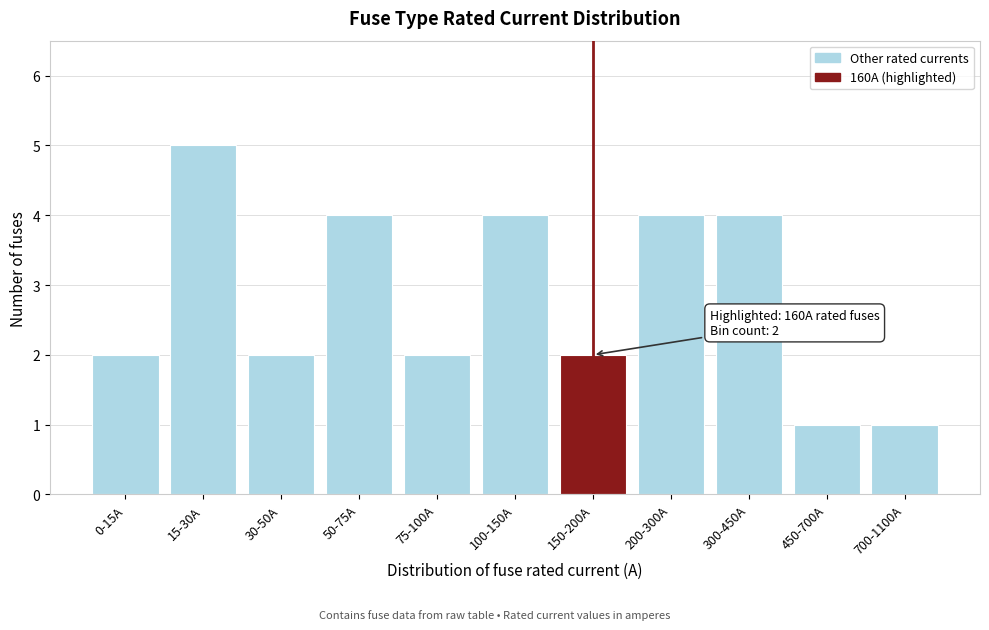

Reading right to left, transcribe all the data shown in this chart.

700-1100A=1	450-700A=1	300-450A=4	200-300A=4	150-200A=2	100-150A=4	75-100A=2	50-75A=4	30-50A=2	15-30A=5	0-15A=2